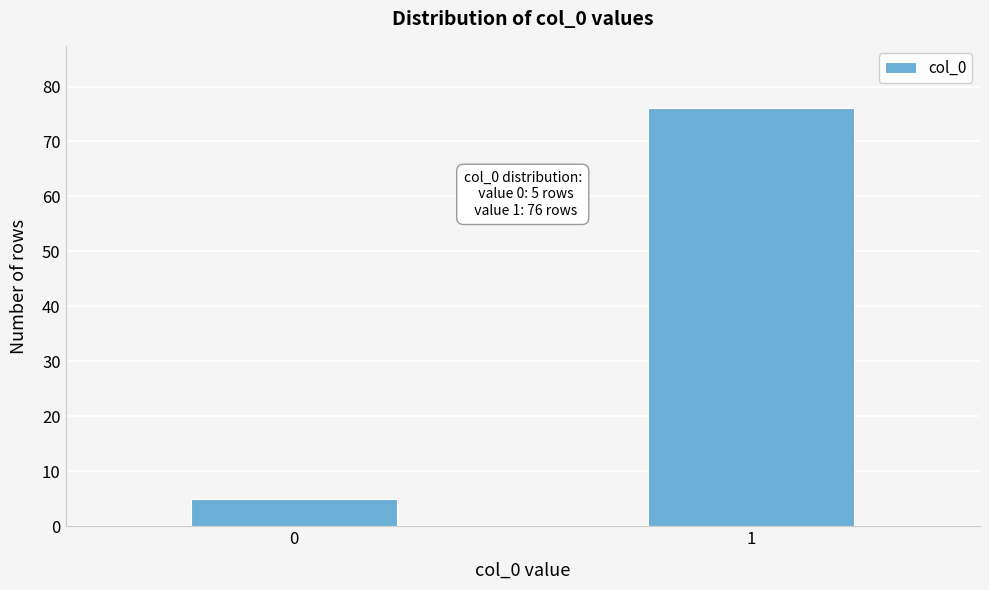

Reading left to right, extract all data points from this chart.

5	76